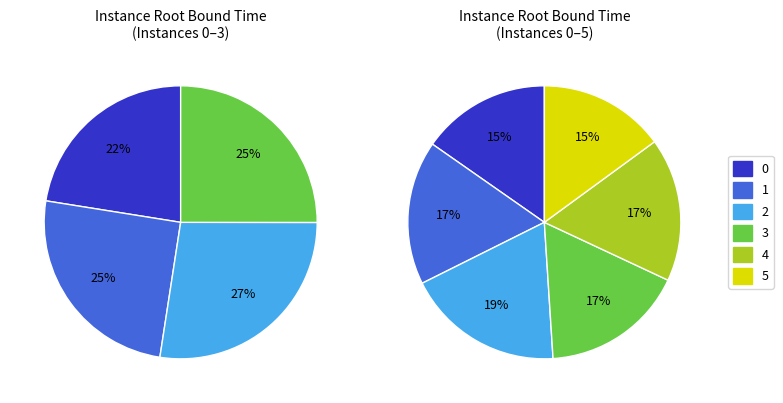

To the nearest percent, what is the combined percentage of 4 and 1?

34%